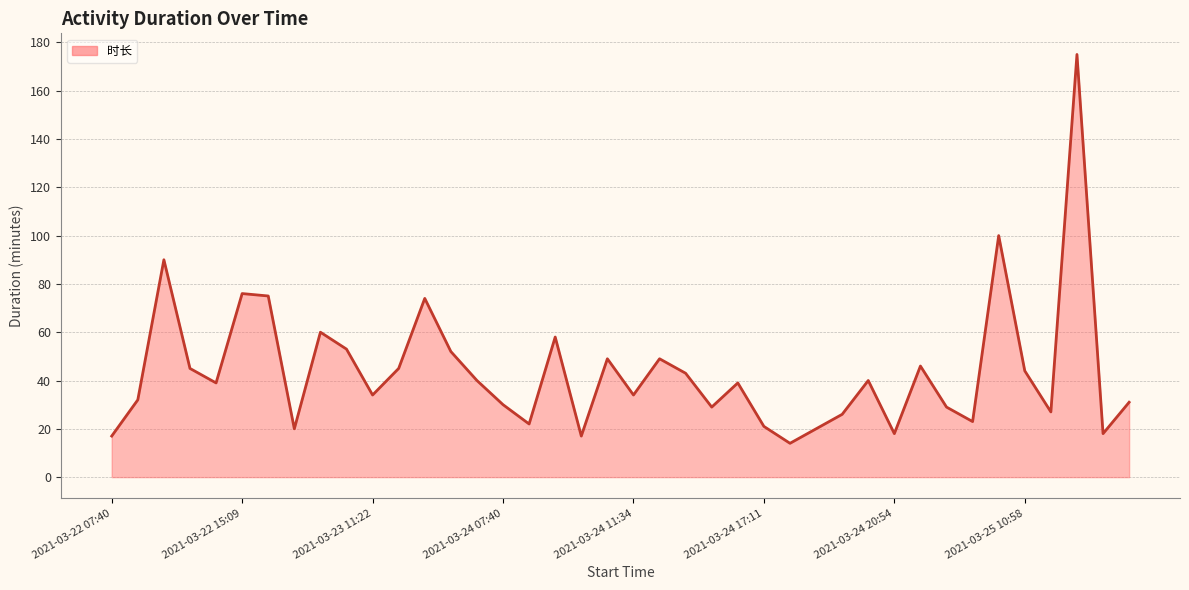

What is the difference between the maximum and minimum values?

161